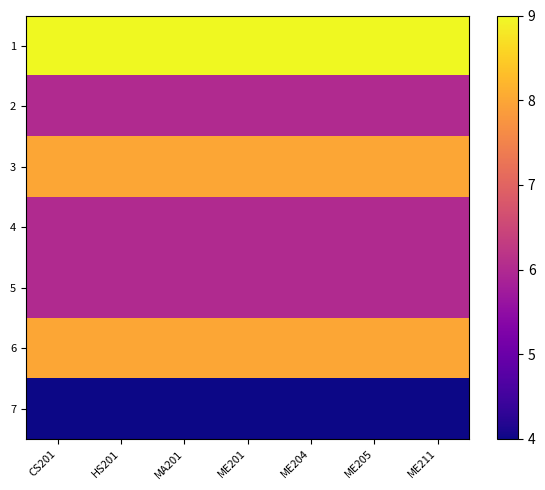

At which category is the sum across all series the highest?

CS201